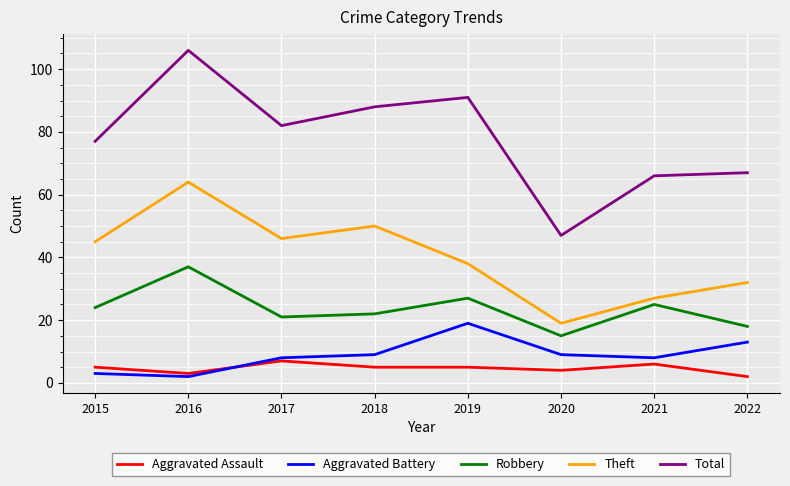

What are all the series names shown in the legend?

Aggravated Assault, Aggravated Battery, Robbery, Theft, Total